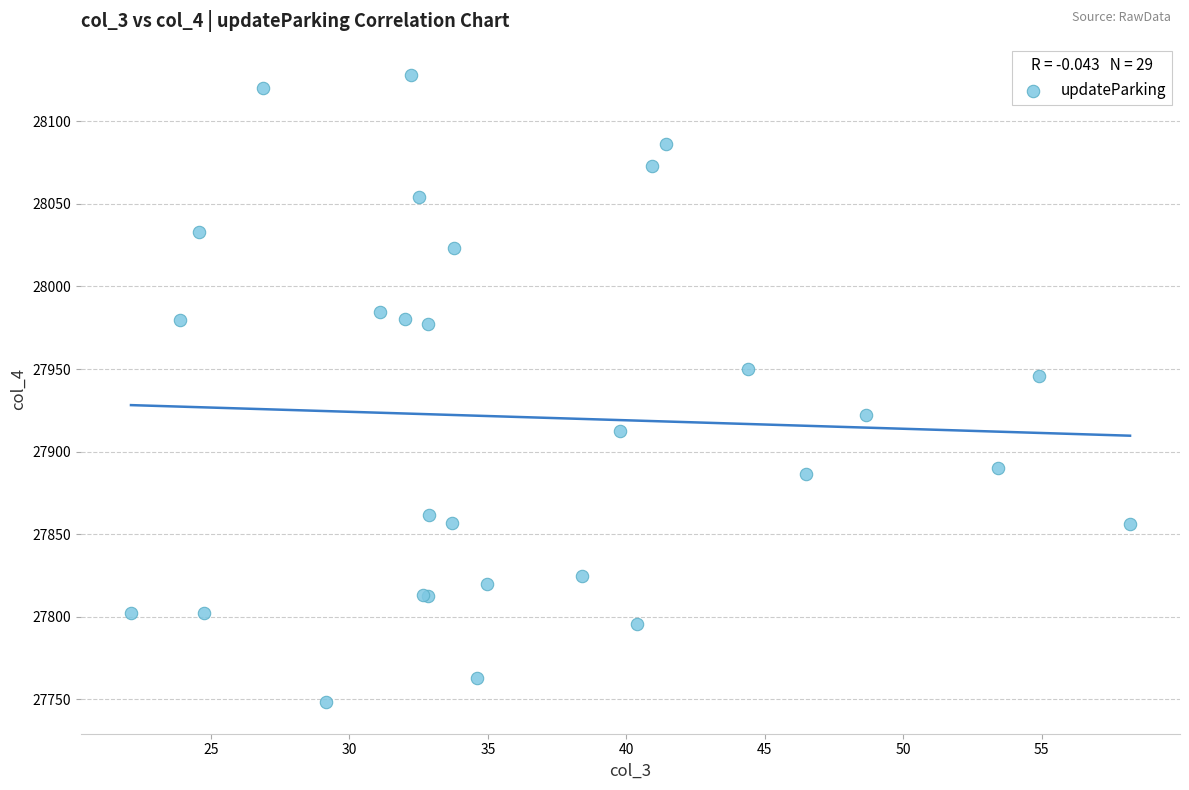

What Y value in the scatter plot is closest to 27938?

27945.7